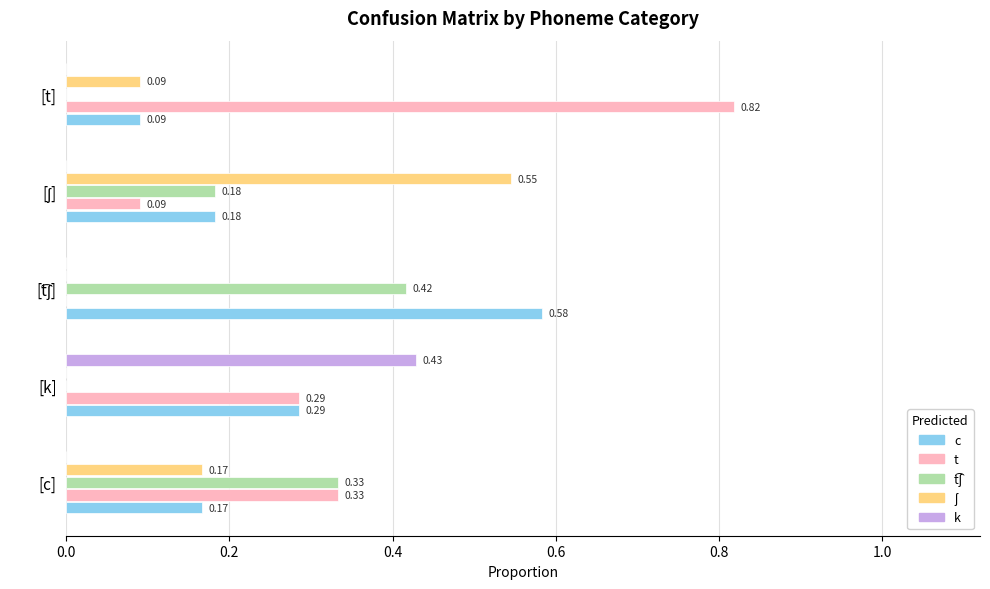

What is the total value across all series at [k]?

1.0